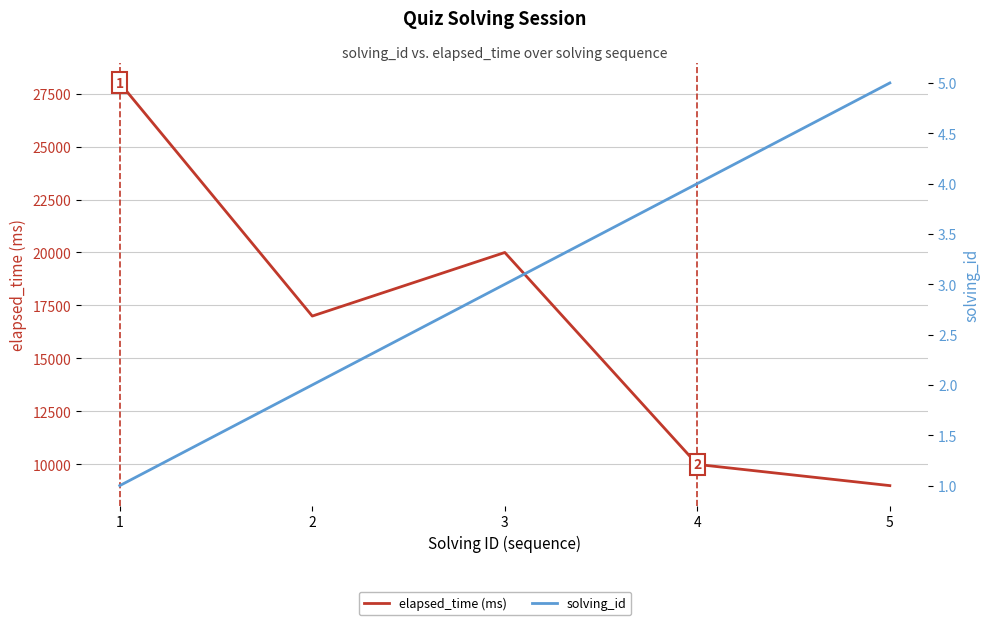

How many lines are shown in the chart?

2